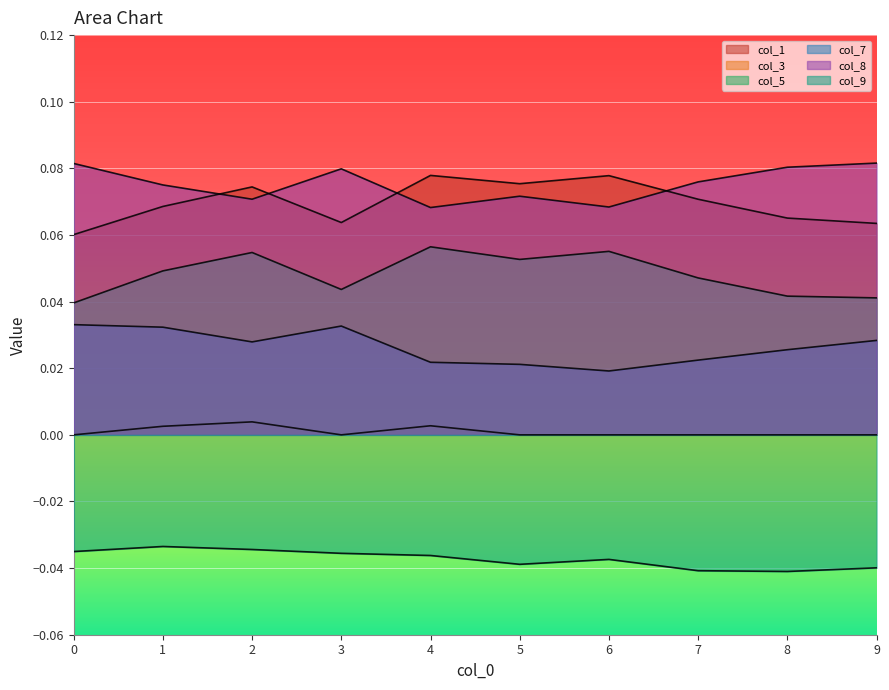

At which category is the sum across all series the highest?

2